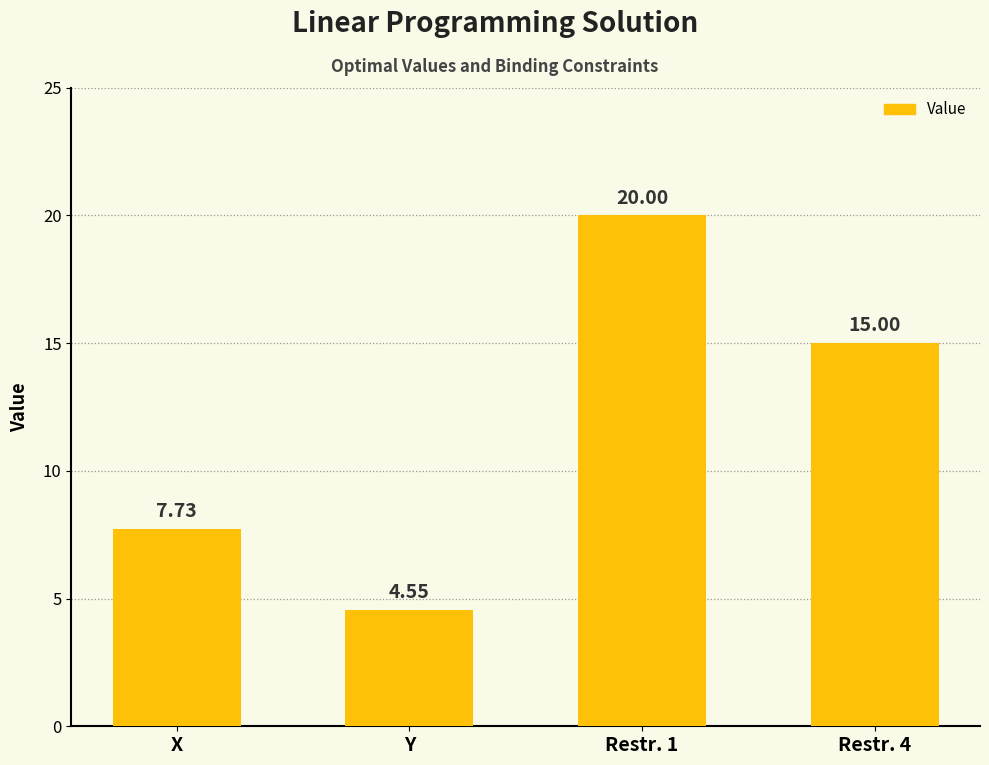

How many bars are there in total?

4